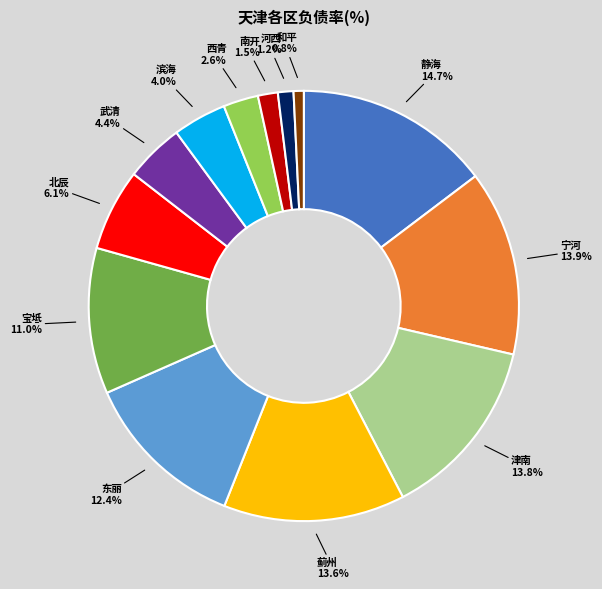

To the nearest percent, what is the difference between the largest and smallest slice percentages?

14%